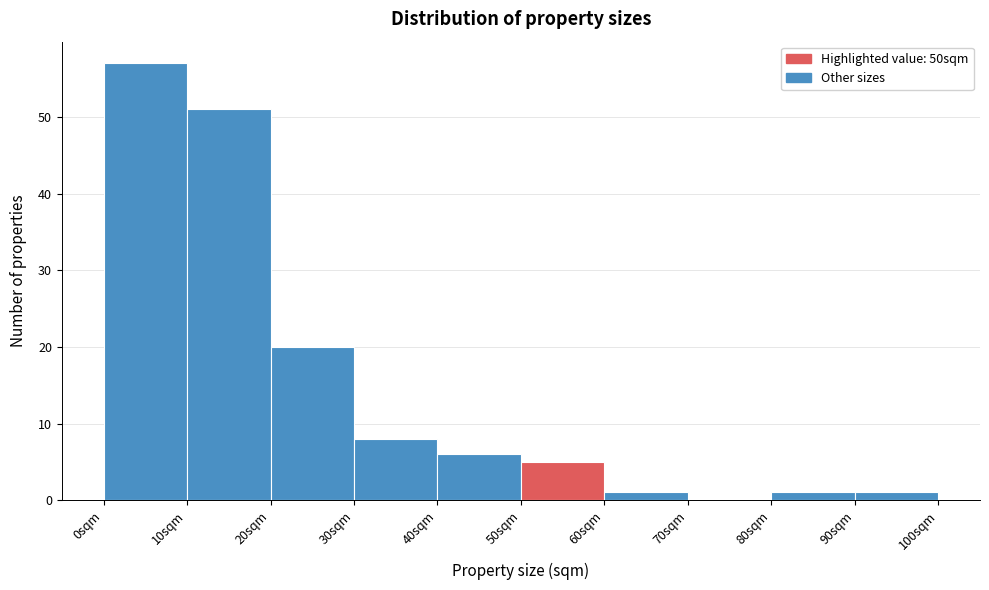

Reading left to right, transcribe this chart: for each bar, give the range it covers on the x-axis and its height. The values are not printed on the chart, so give them approximately, as read against the axis.

0 to 10: 57
10 to 20: 51
20 to 30: 20
30 to 40: 8
40 to 50: 6
50 to 60: 5
60 to 70: 1
70 to 80: 0
80 to 90: 1
90 to 100: 1